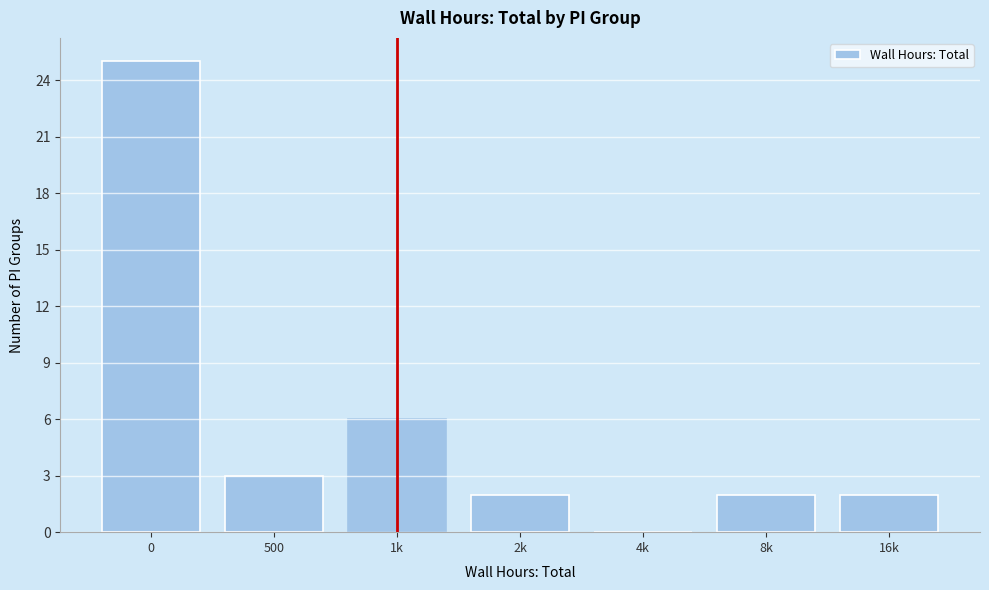

Reading left to right, list all the values displayed in this chart.

0=25	500=3	1k=6	2k=2	4k=0	8k=2	16k=2